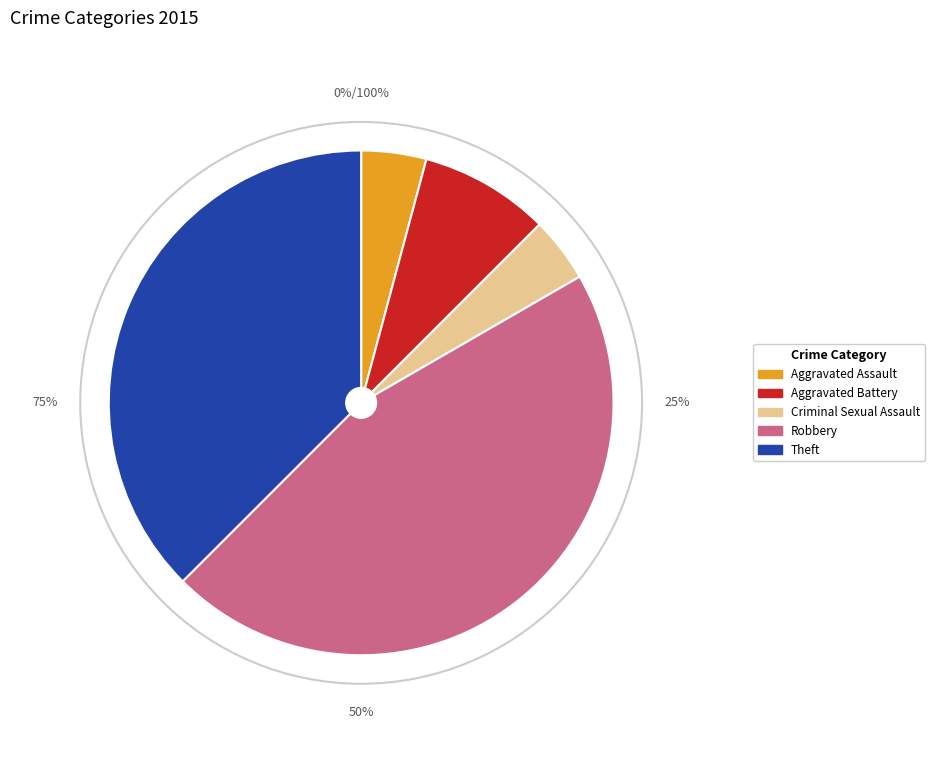

What is the largest slice in the pie chart?

Robbery